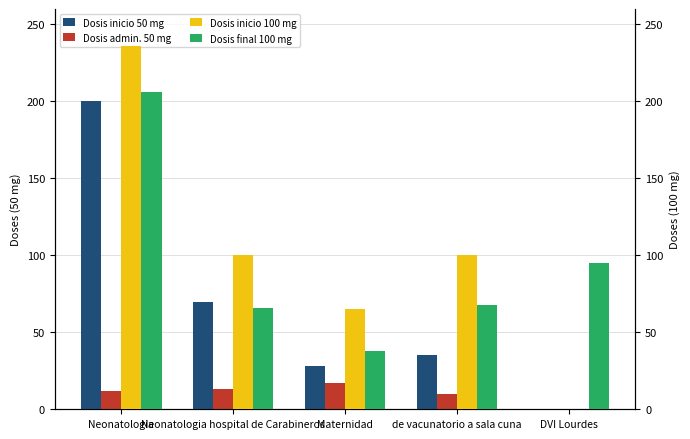

How many values in Dosis admin. 50 mg are above zero?

4